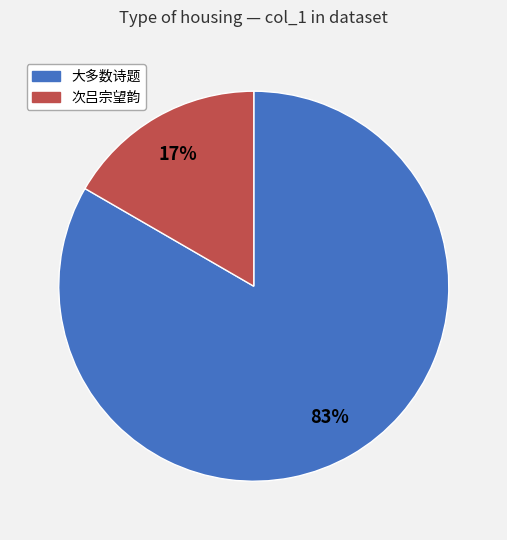

To the nearest percent, what is the average slice percentage?

50%